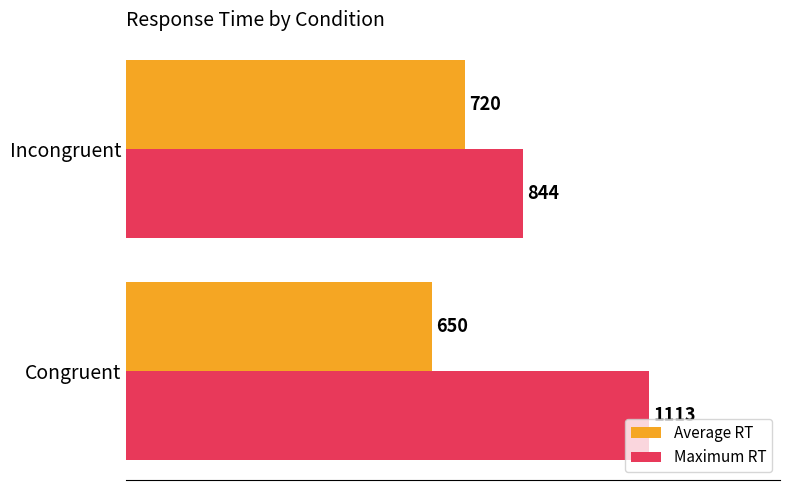

The Maximum RT series shows 1113 at Congruent. True or false?

True